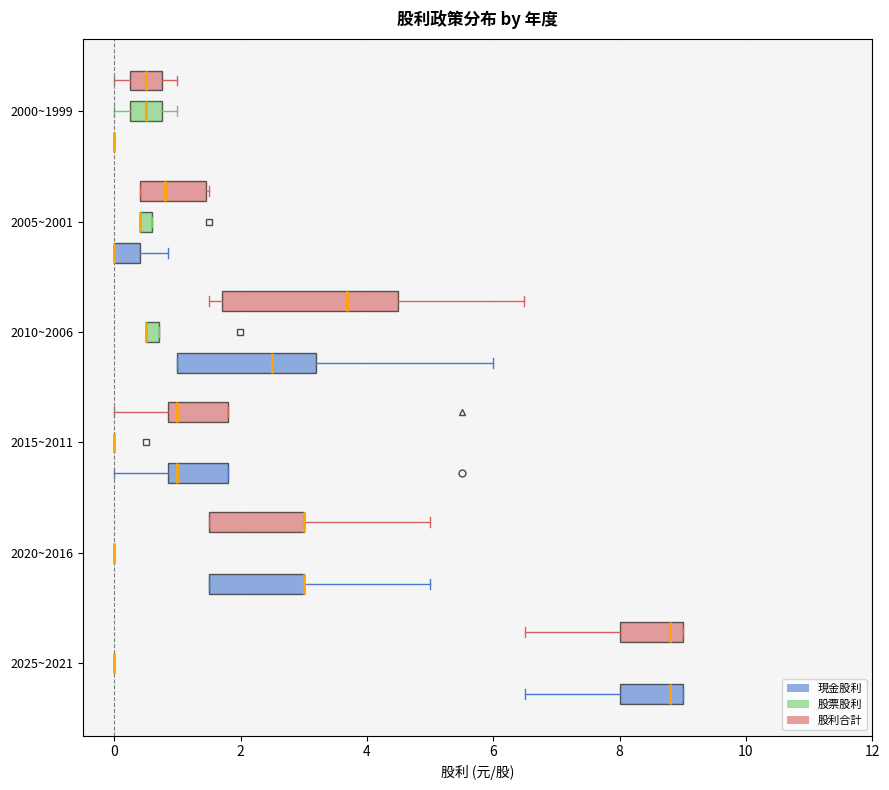

Comparing the boxes themselves (not the whiskers), which one is the widest?

2010~2006 (股利合計)